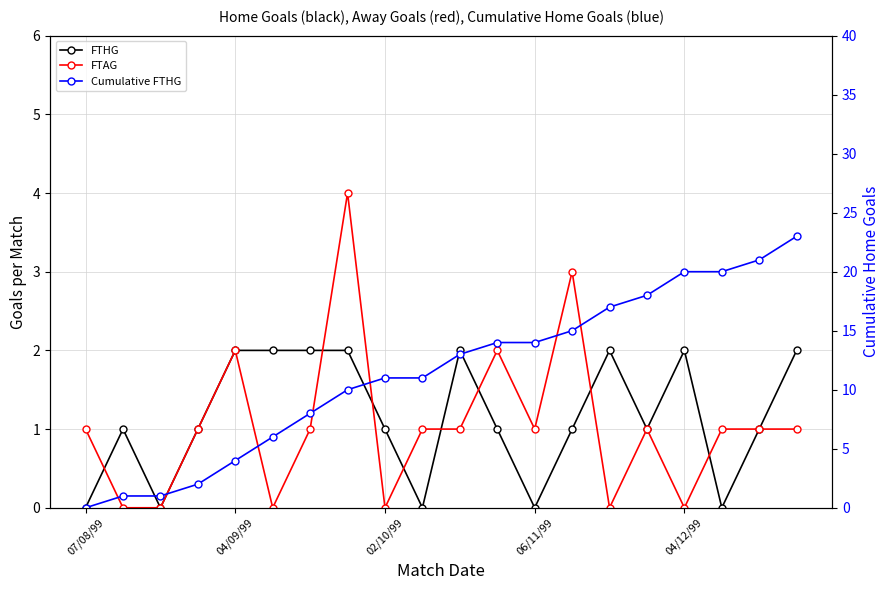

Which series has the largest range (max minus min)?

Cumulative FTHG